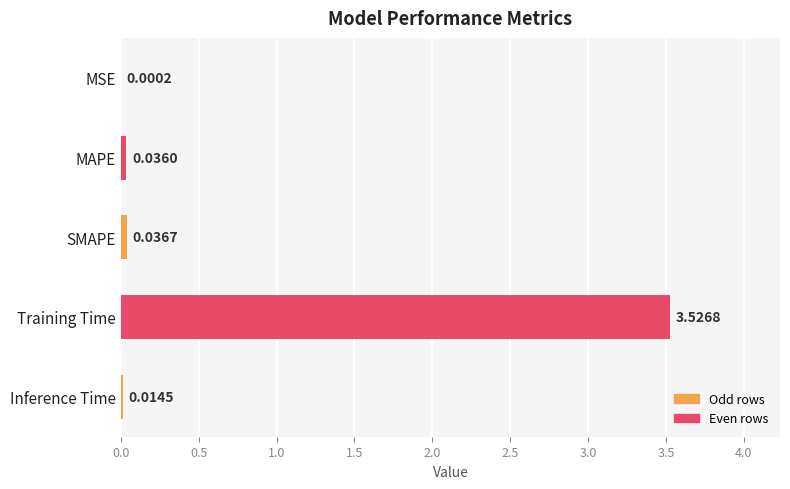

Which has a higher value, Inference Time or Training Time?

Training Time